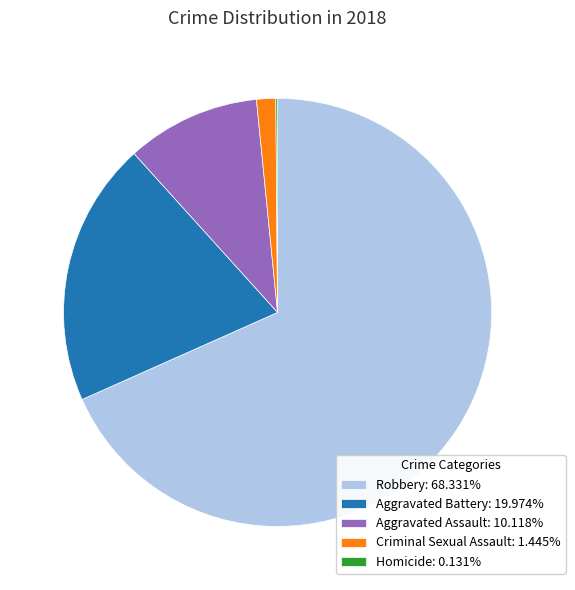

Approximately how many times larger is the value at Aggravated Assault: 10.118% compared to Aggravated Battery: 19.974%?

0.5